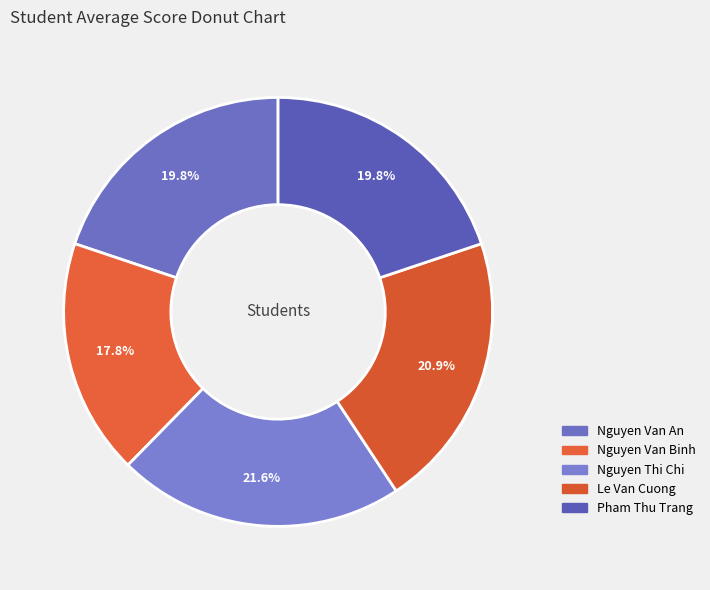

To the nearest percent, what is the difference between the Nguyen Van Binh and Nguyen Thi Chi slice percentages?

4%